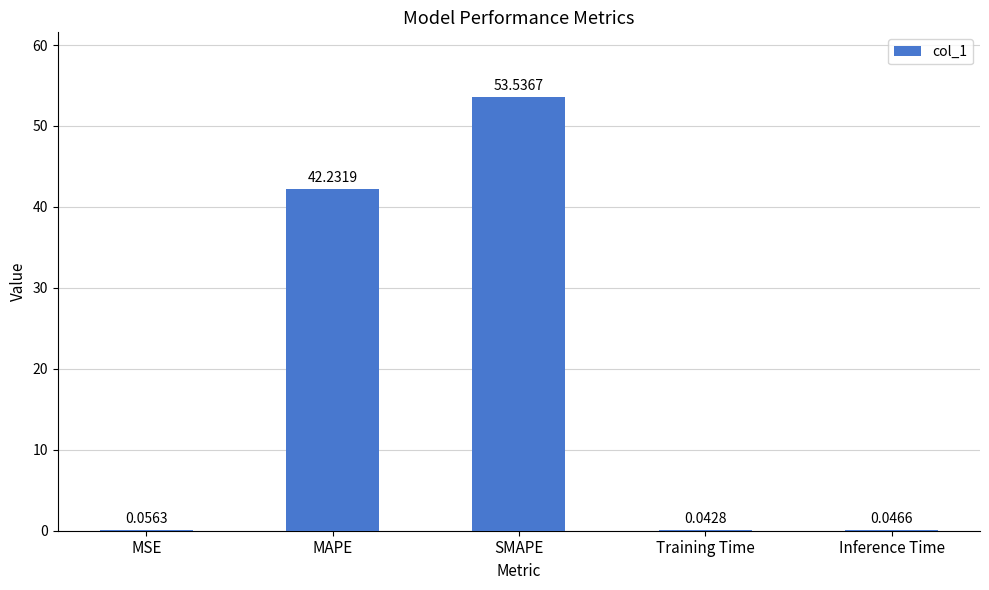

What is the sum of all values?

95.9